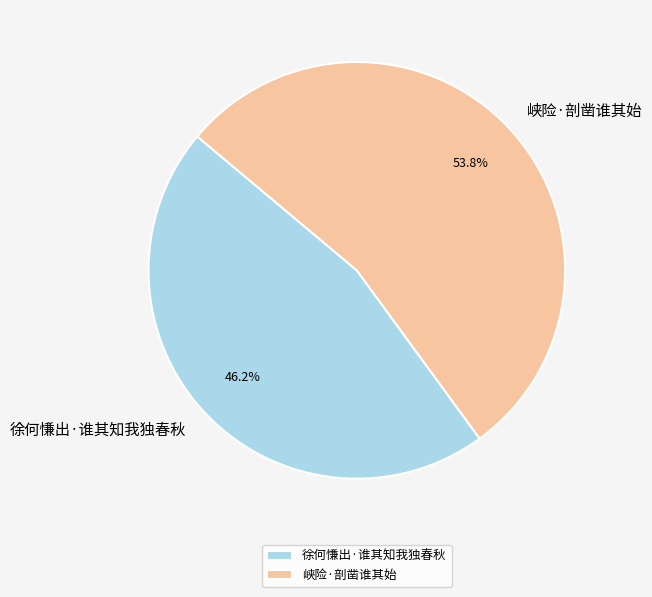

Is it true that 峡险·剖凿谁其始 is 54% of the pie?

True